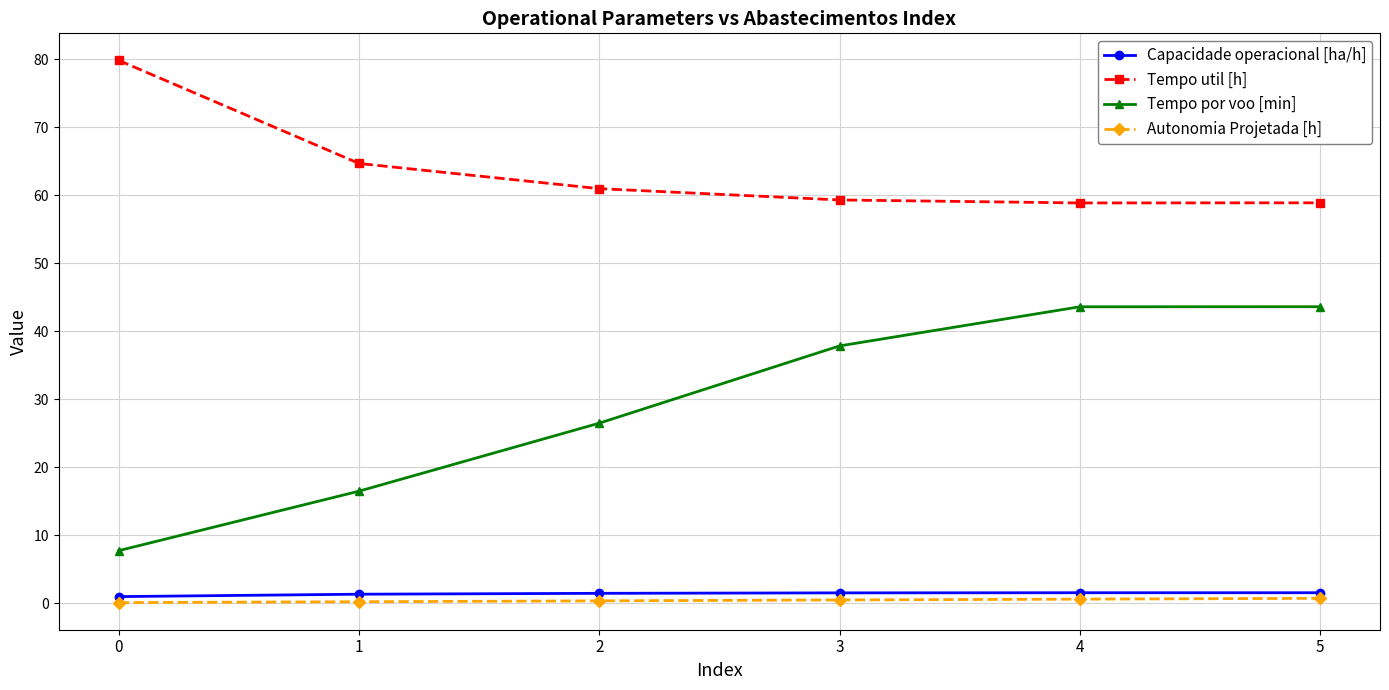

What is the difference between the maximum and minimum values in the Capacidade operacional [ha/h] series?

0.6